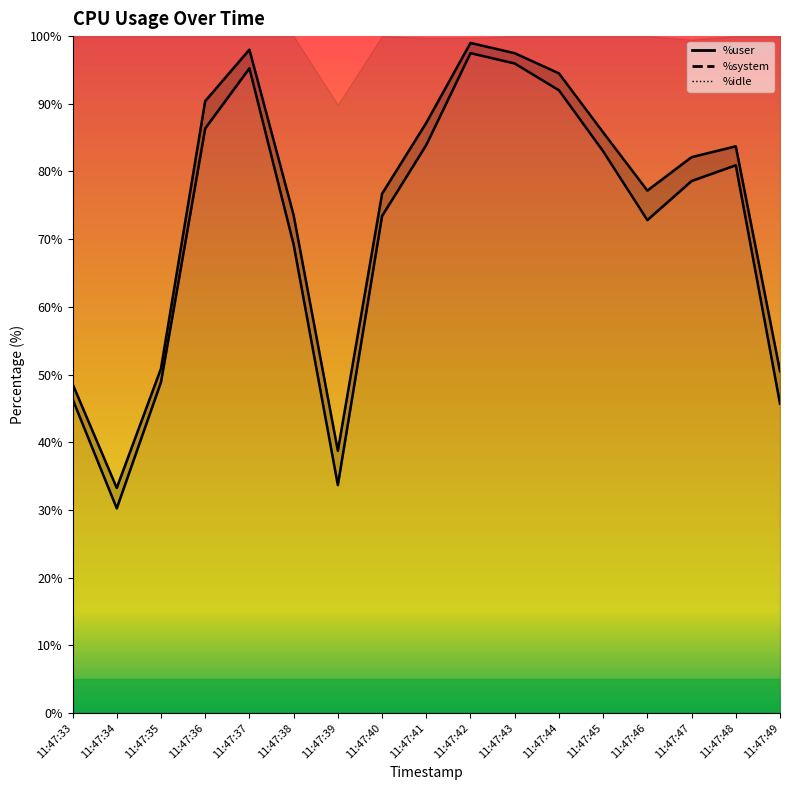

Between 11:47:41 and 11:47:48, which series saw the biggest shift?

%idle